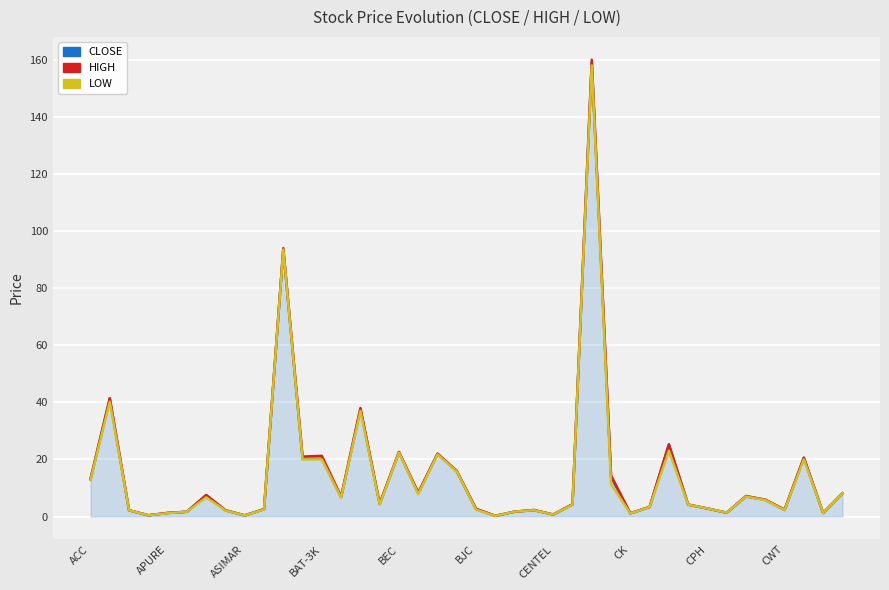

What is the highest value of the LOW series?

158.0